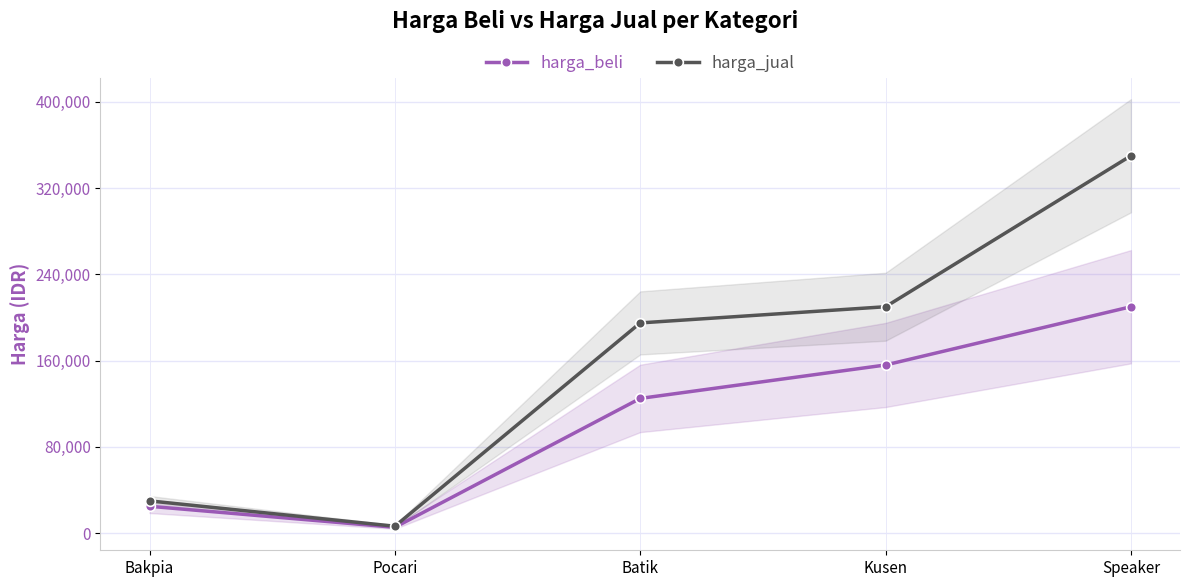

What position from the right is Pocari?

4